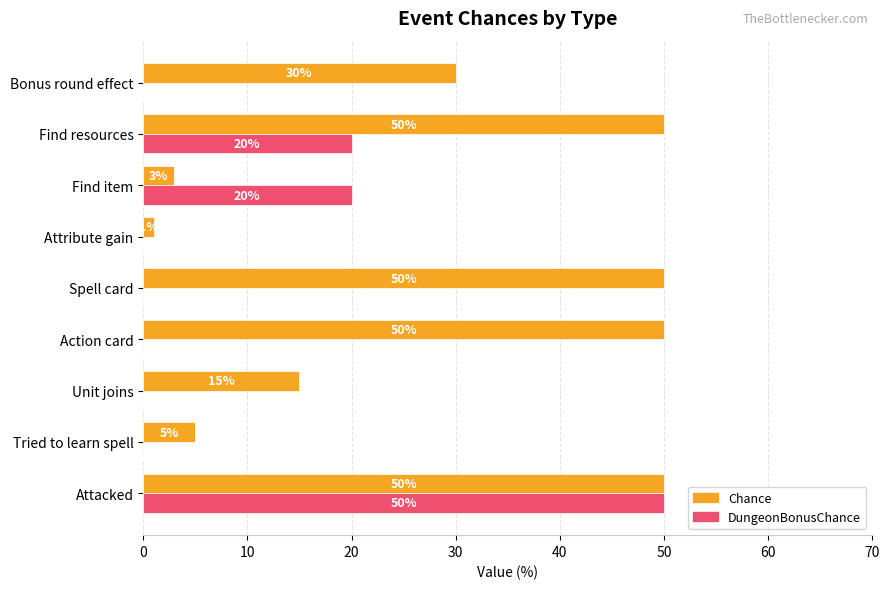

What is the sum of all DungeonBonusChance values?

90